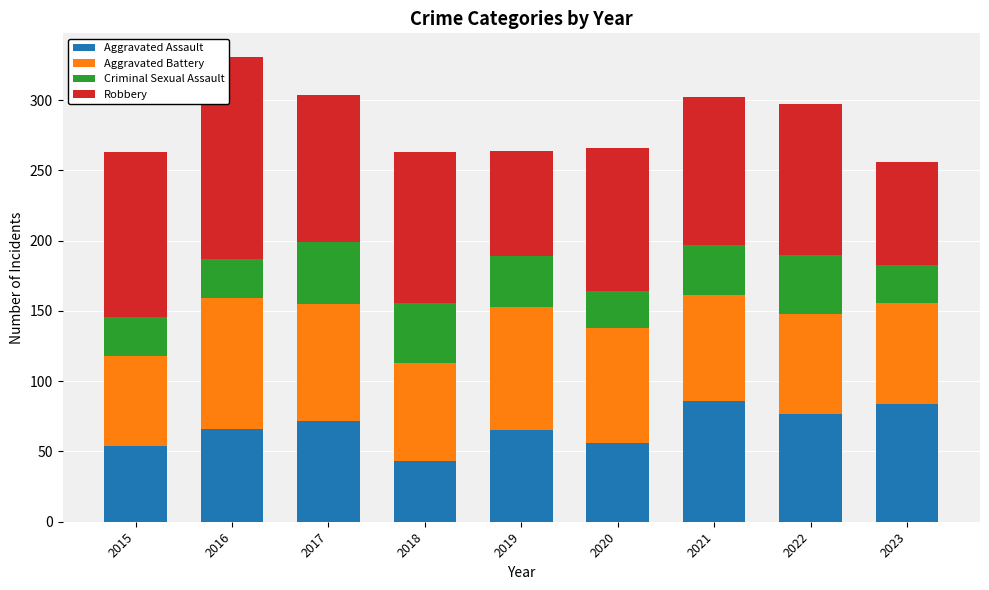

True or false: Aggravated Assault has a value of 115 at 2022.

False